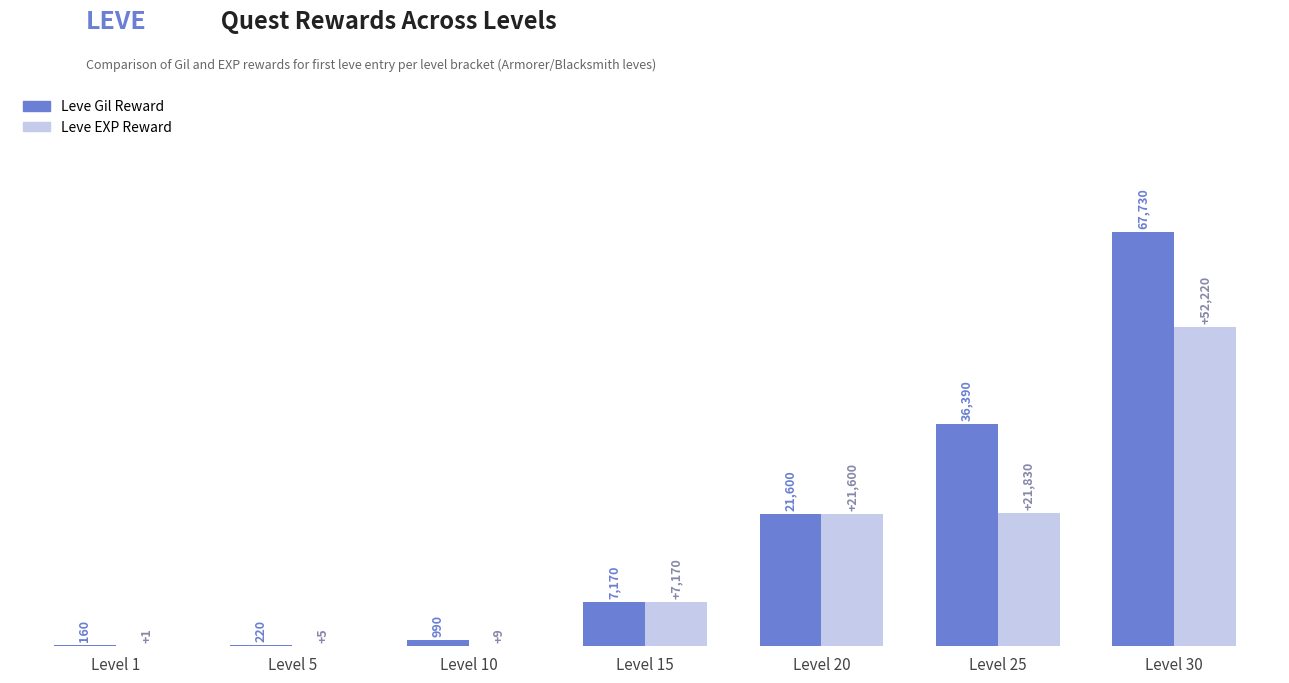

What is the maximum value shown in the chart?

67730